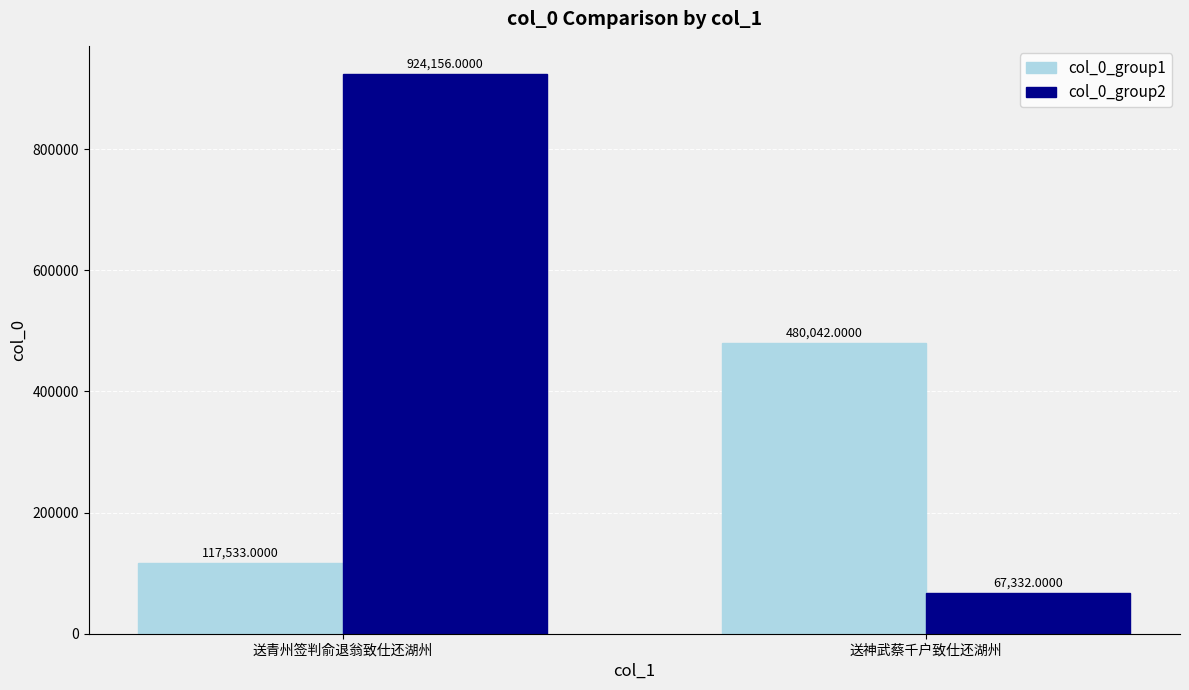

Which series has the widest spread of values?

col_0_group2